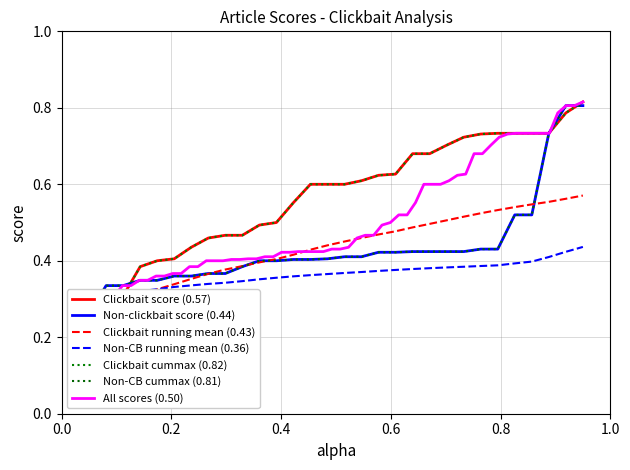

Which series ends up on top after the final intersection of Non-clickbait (score) and Clickbait (score)?

Clickbait (score)